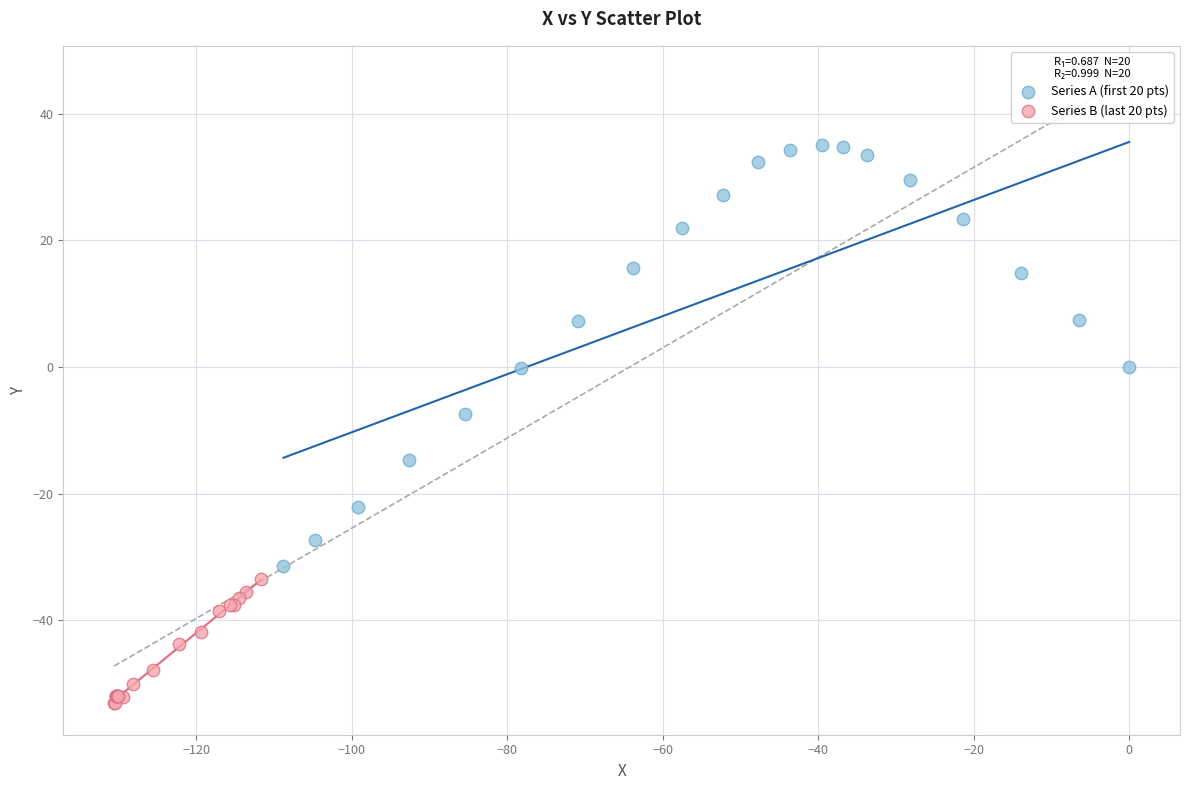

Which series has the largest Y range (max minus min)?

Series A (first 20 pts)